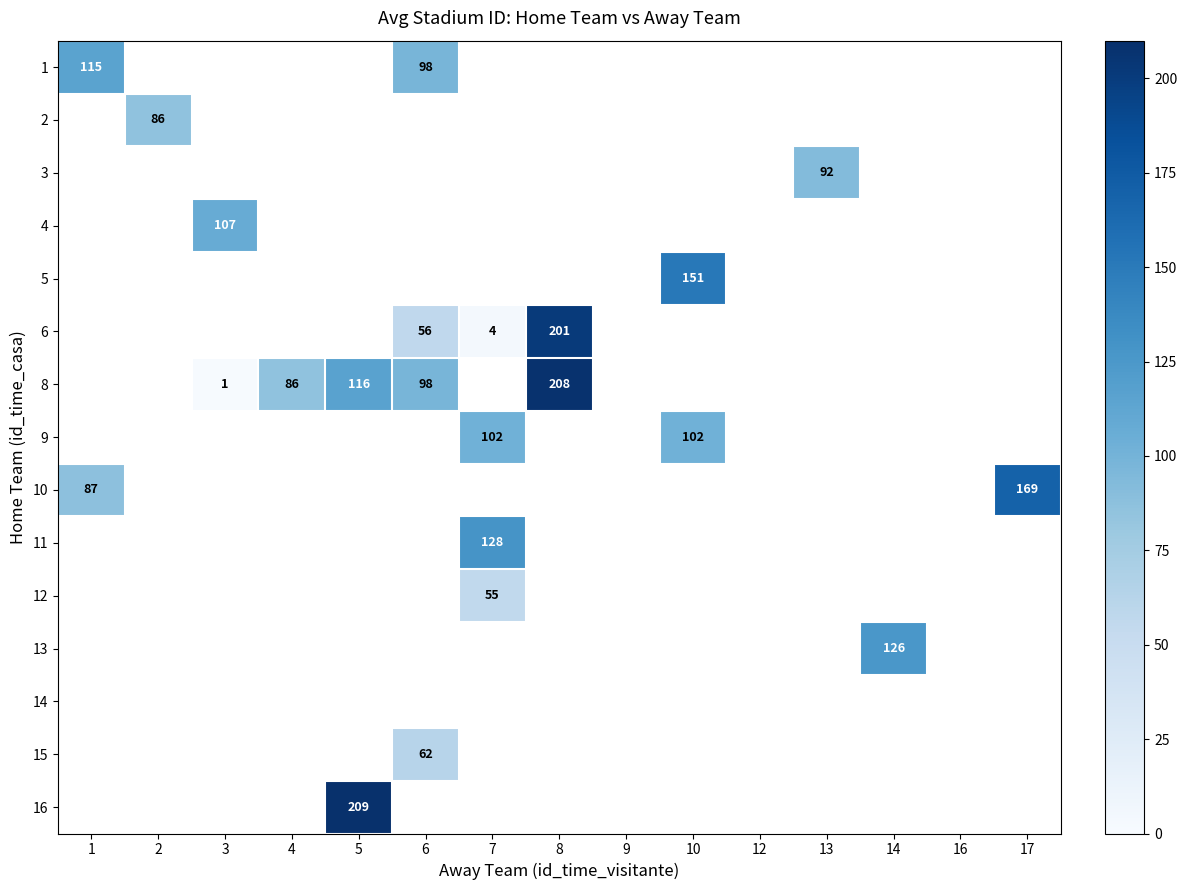

Which has a higher value, 2 or 16?

16